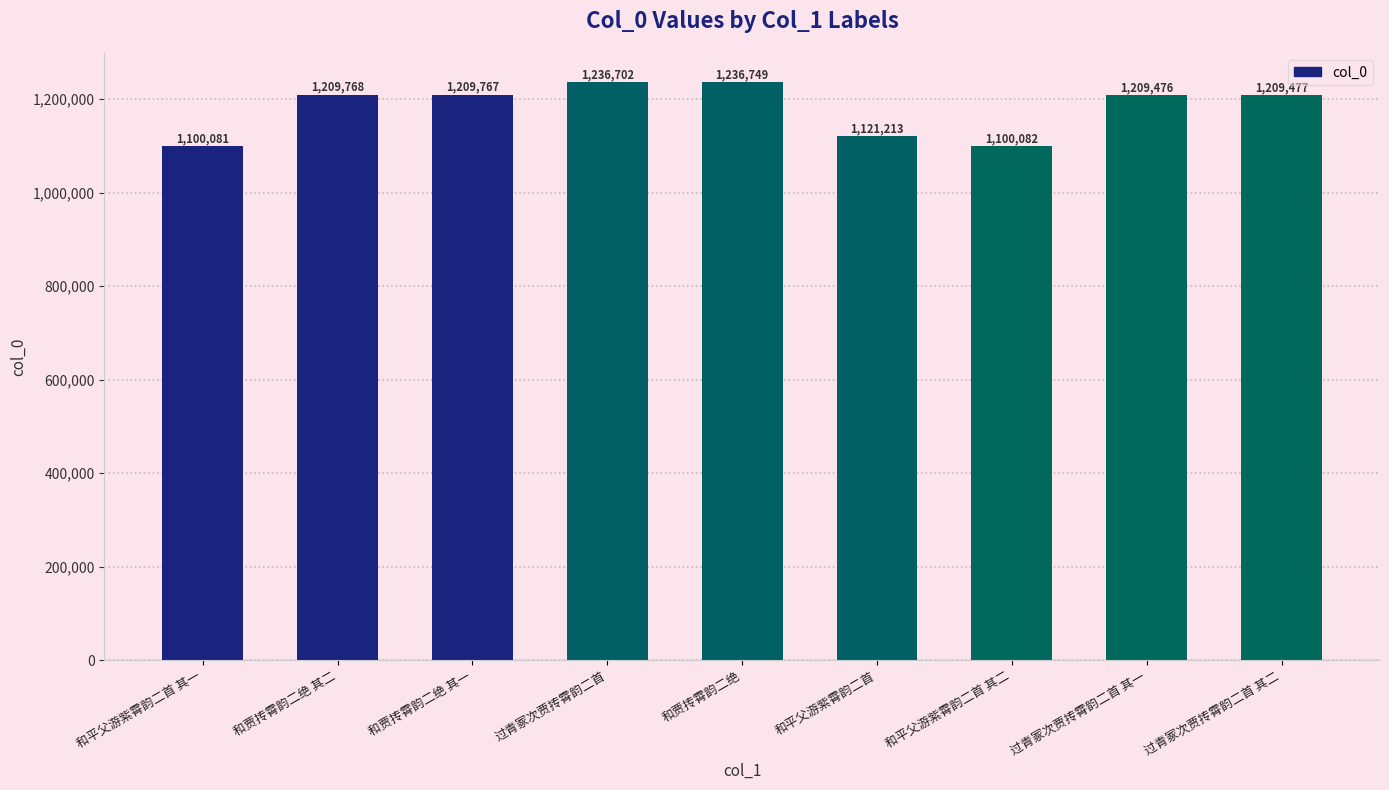

Where does the data first go above 1209477?

和贾抟霄韵二绝 其二